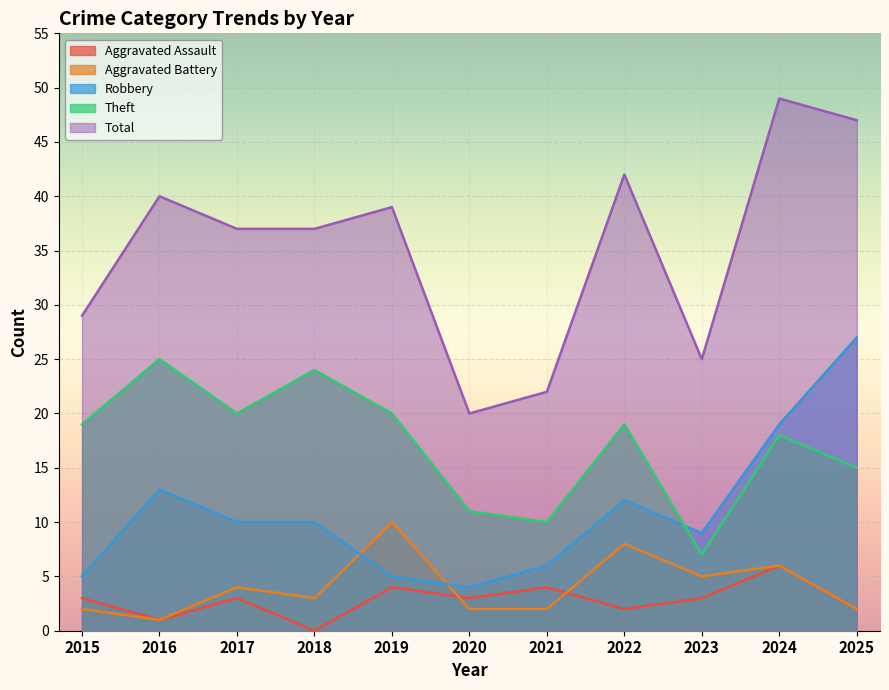

What is the total value across all series at 2017?

74